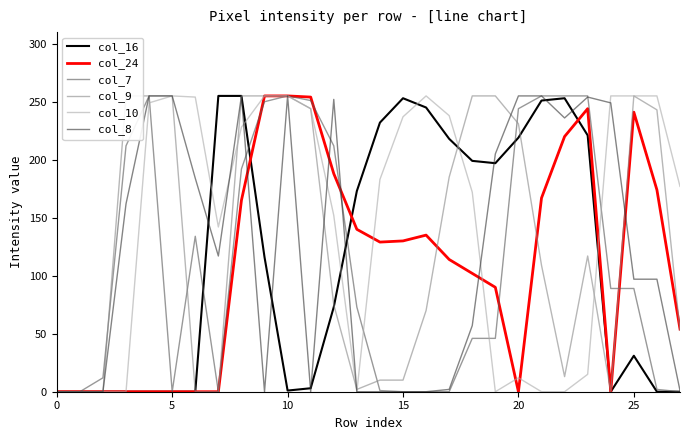

How many data points does each series have?

28